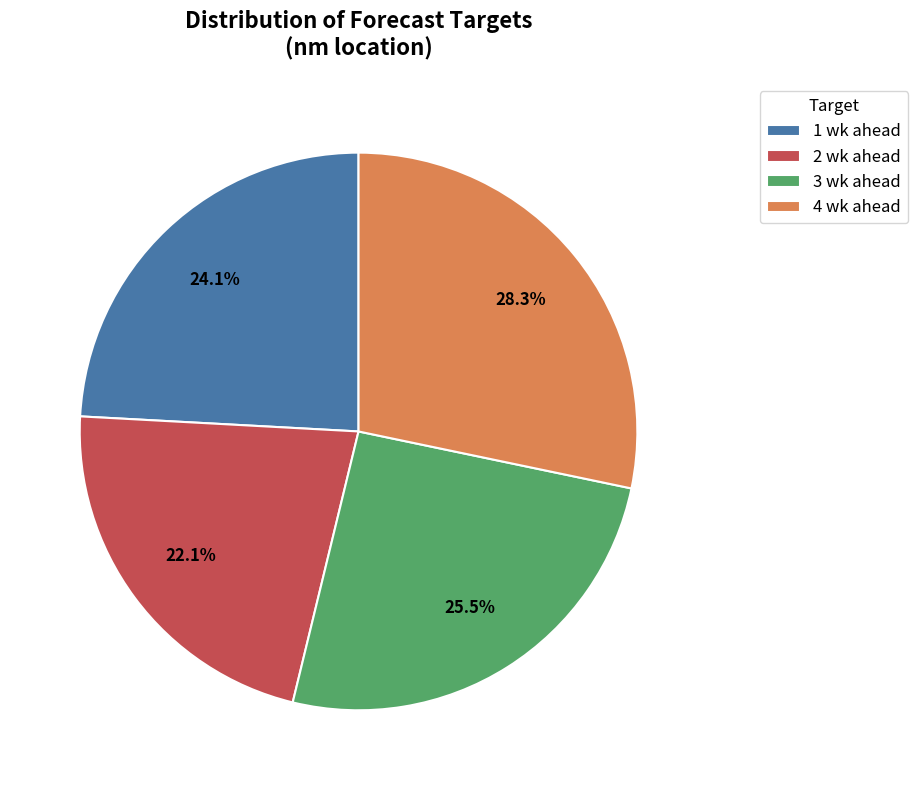

How many segments does this pie chart have?

4